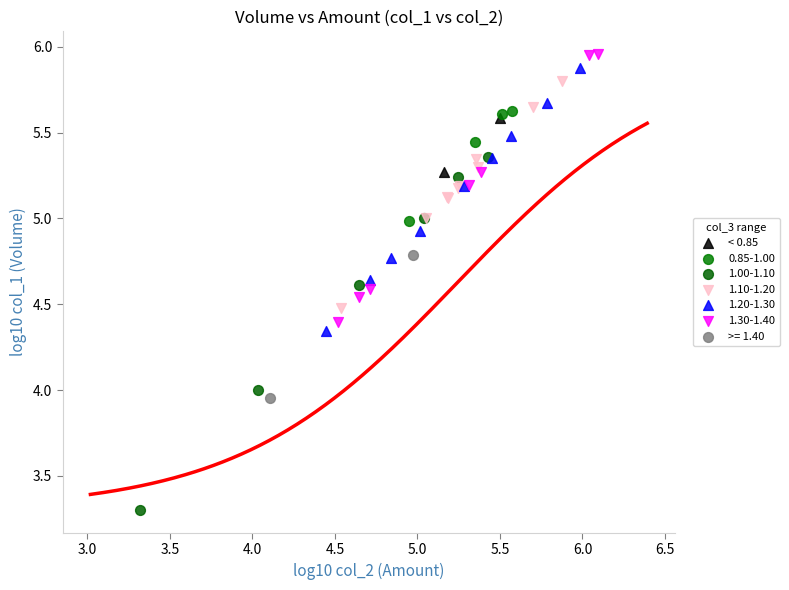

What are all the series names shown in the legend?

< 0.85, 0.85-1.00, 1.00-1.10, 1.10-1.20, 1.20-1.30, 1.30-1.40, >= 1.40